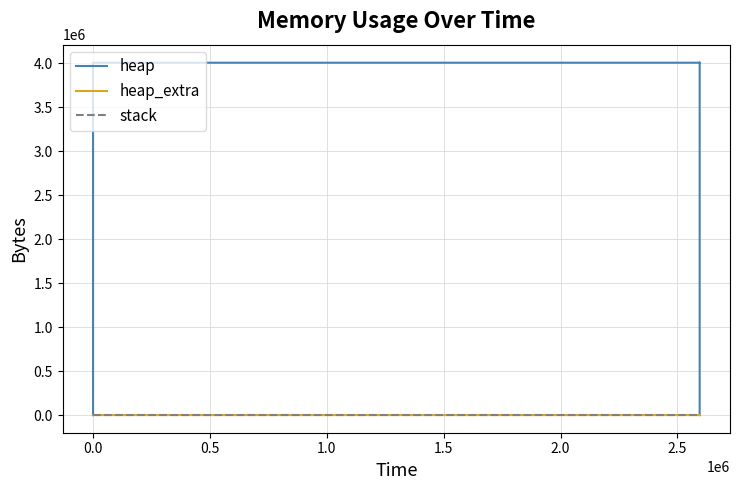

True or false: heap_extra has a value of 13 at 0.5.

False